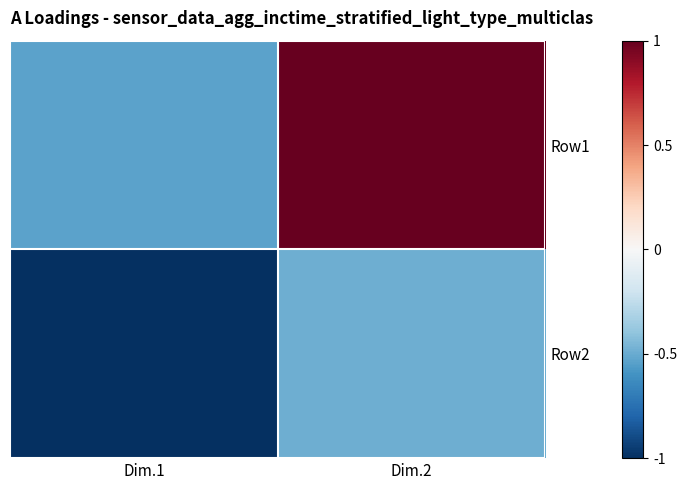

List the series in order of their peak value, highest first.

Row1, Row2